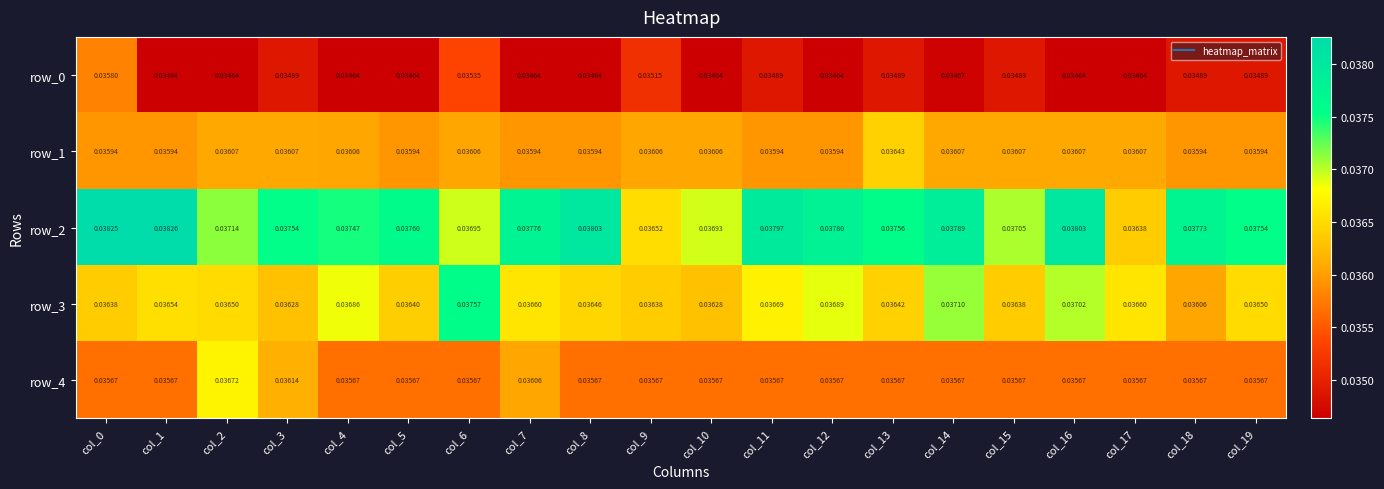

Is it true that row_1 equals 0.0 at col_14?

False